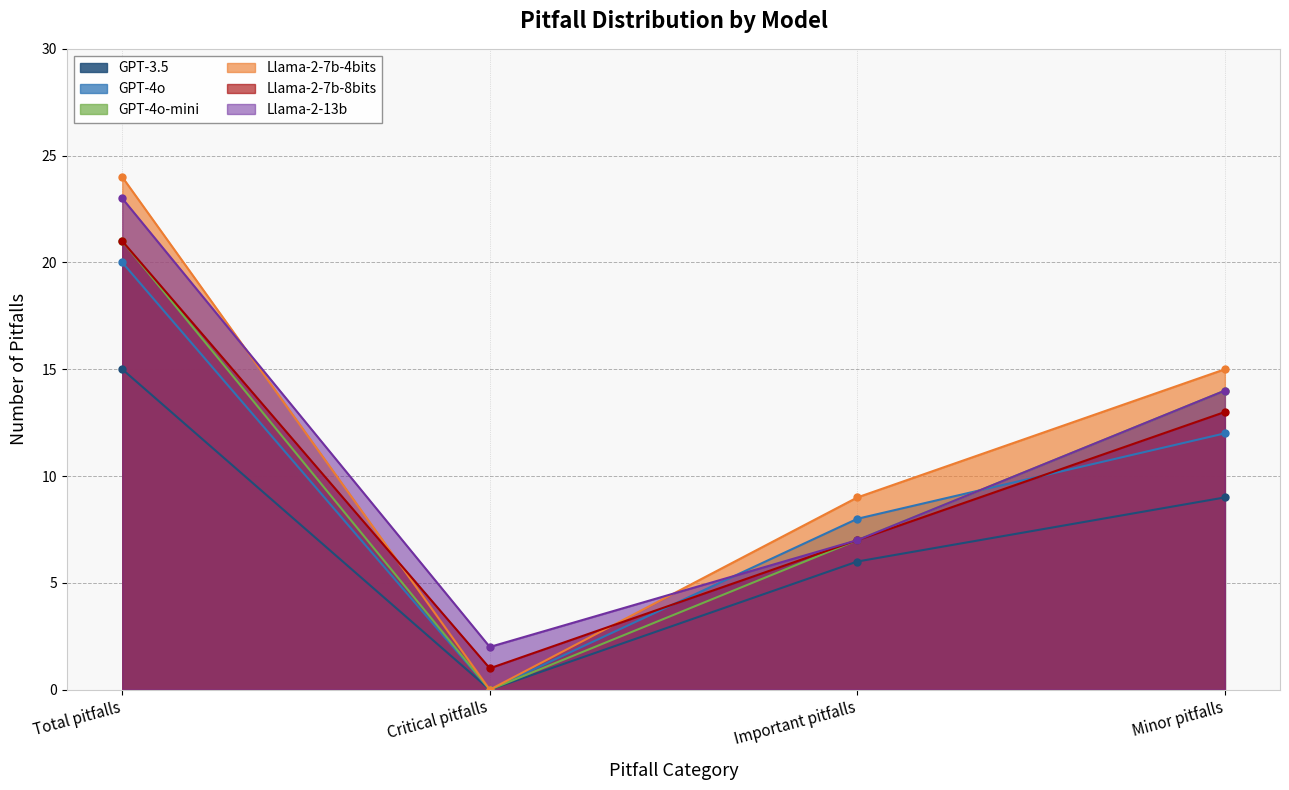

At how many categories does at least one series exceed 16?

1